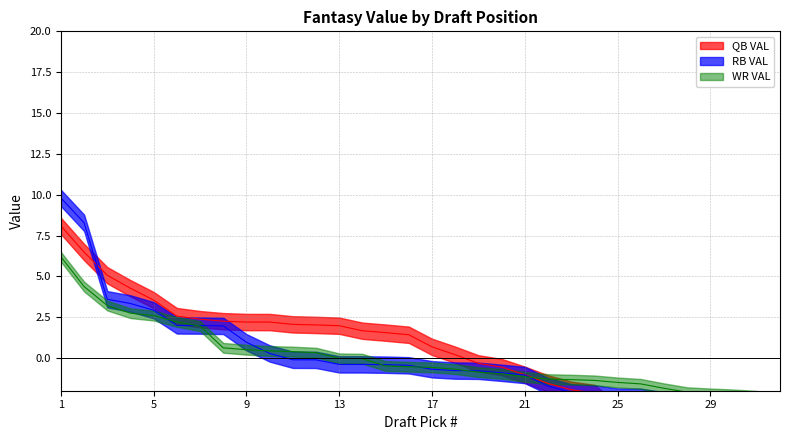

Reading right to left, list all the values displayed in this chart.

QB VAL: -8.9	-7.1	-6.7	-4.8	-4.7	-4.2	-3.5	-3.3	-2.1	-1.9	-1.6	-1.0	-0.6	-0.3	0.2	0.7	1.4	1.6	1.7	2.0	2.0	2.1	2.2	2.2	2.3	2.4	2.6	3.5	4.3	5.1	6.5	8.1
RB VAL: -3.7	-3.6	-3.0	-2.8	-2.6	-2.6	-2.4	-2.4	-2.2	-2.1	-1.7	-1.0	-0.9	-0.8	-0.8	-0.7	-0.4	-0.4	-0.4	-0.4	-0.1	-0.1	0.3	1.0	2.0	2.0	2.0	2.9	3.3	3.6	8.3	9.8
WR VAL: -2.6	-2.3	-2.2	-2.2	-2.1	-1.9	-1.6	-1.5	-1.4	-1.3	-1.3	-1.2	-1.0	-0.9	-0.7	-0.6	-0.5	-0.5	-0.0	-0.0	0.3	0.4	0.4	0.5	0.6	2.0	2.2	2.6	2.7	3.2	4.4	6.2